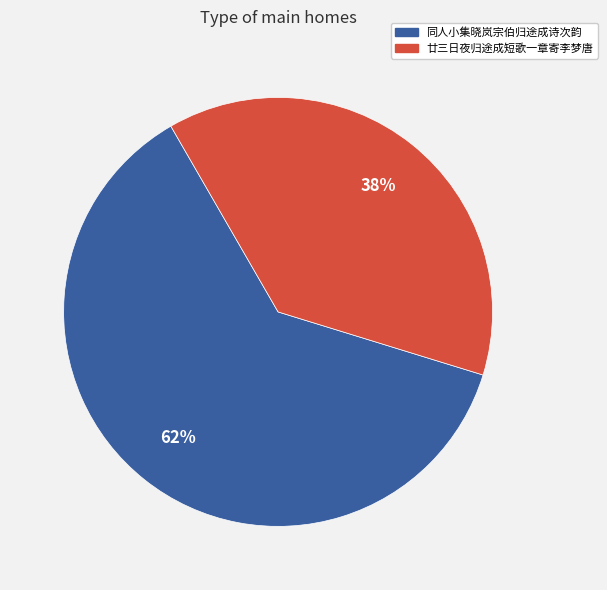

Rank the categories by value from highest to lowest.

同人小集晓岚宗伯归途成诗次韵, 廿三日夜归途成短歌一章寄李梦唐